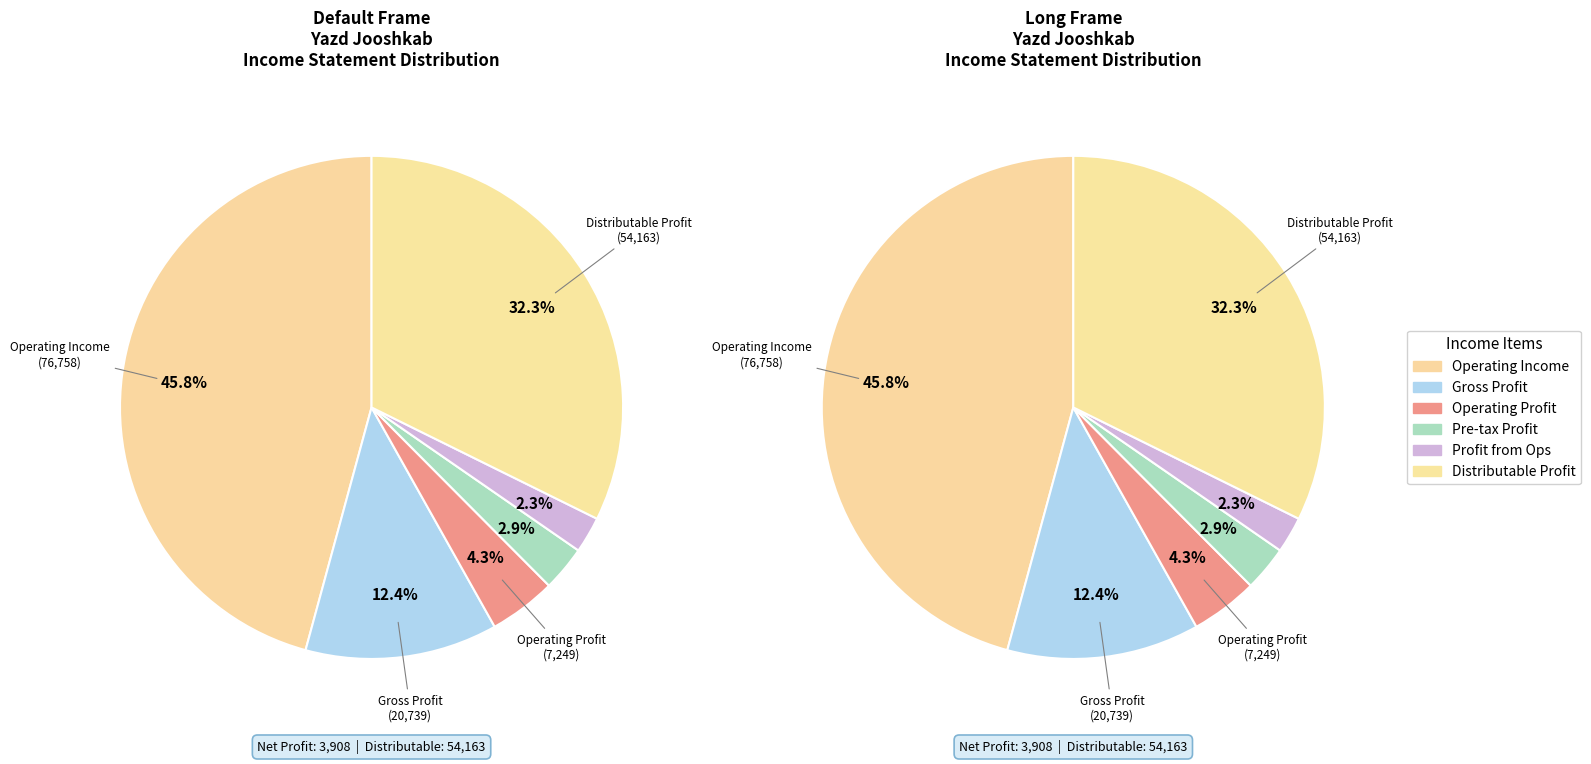

Is distributable_profit the majority of the pie?

No